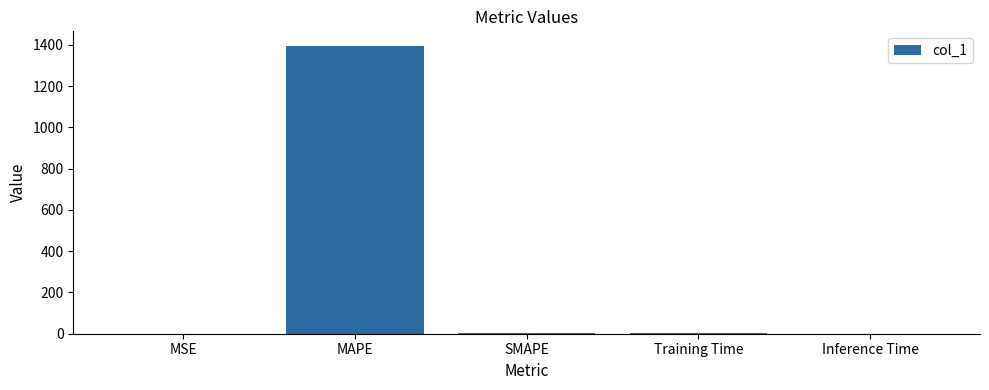

At which category does the chart reach its peak across all series?

MAPE